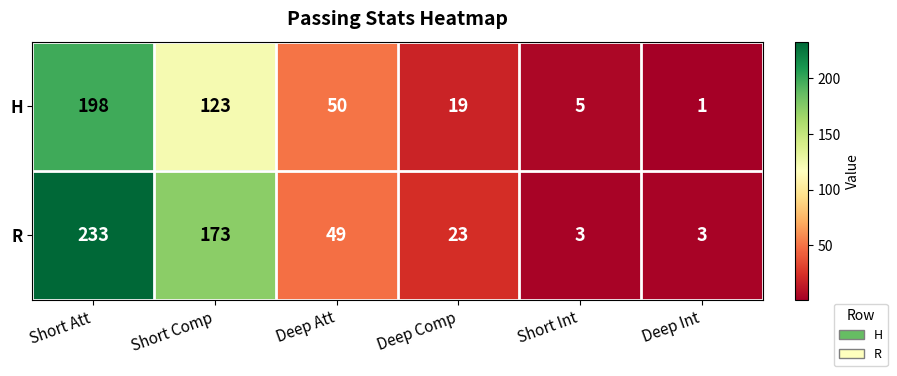

Which series changed the most between Short Att and Deep Int?

R